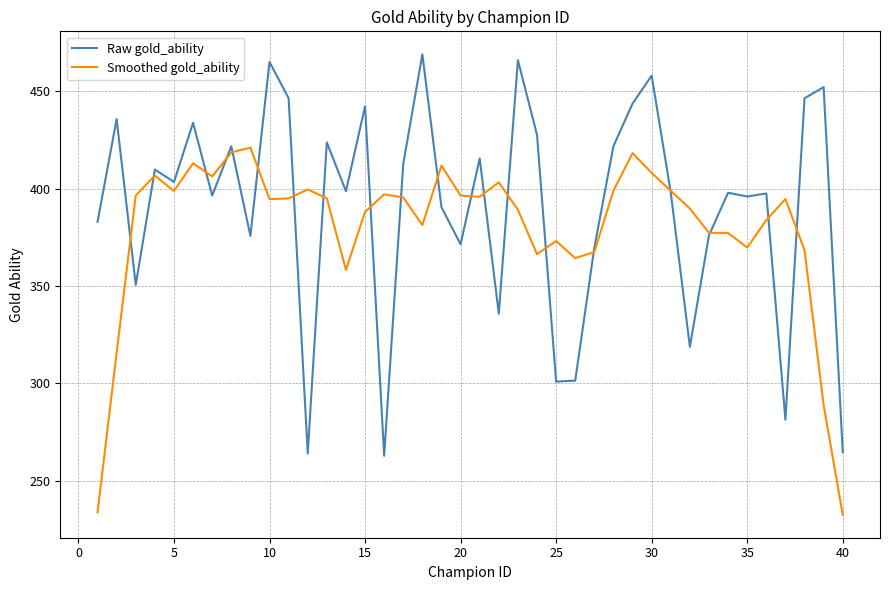

Rank the series by their average value, from lowest to highest.

Smoothed gold_ability, Raw gold_ability